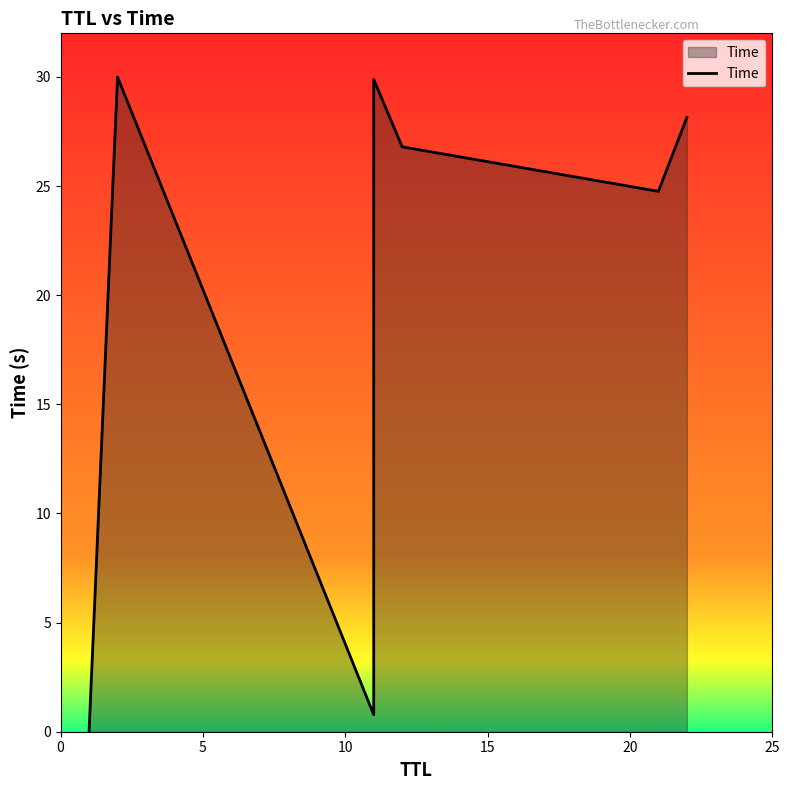

What is the change in value from 20 to 25?

-2.0